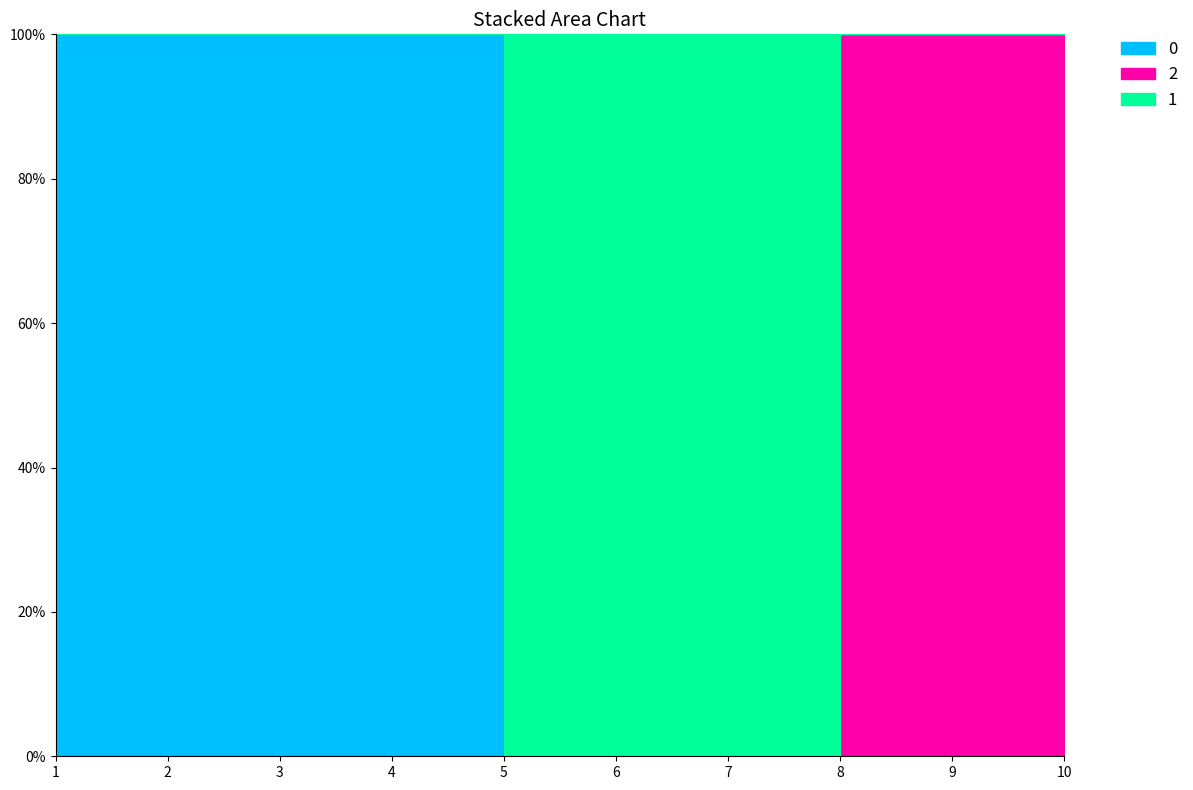

Count the 2 values in the range 0 to 1.

10